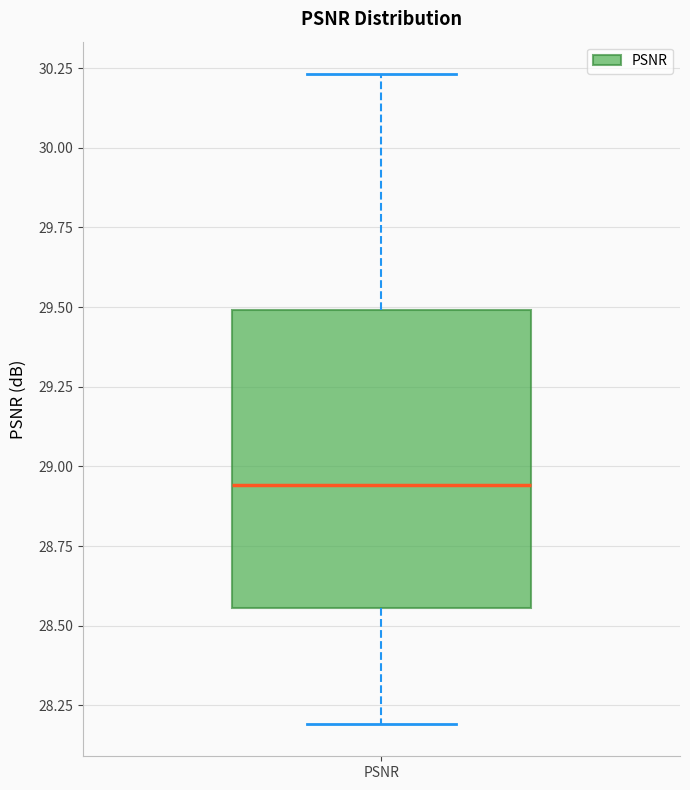

Read this box plot against the y-axis: the position of the median line, the range covered by the box, and the ends of both whiskers. The values are not printed on the chart, so give them approximately, as read against the axis.

median 28.95, box 28.55 to 29.50, whiskers 28.20 to 30.25